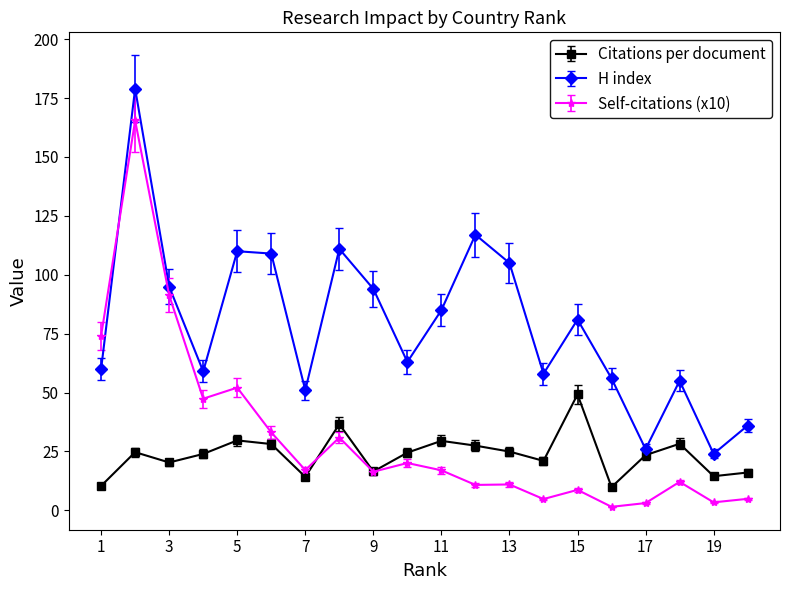

What is the value of the Citations per document point at the 5th from the left?

29.7